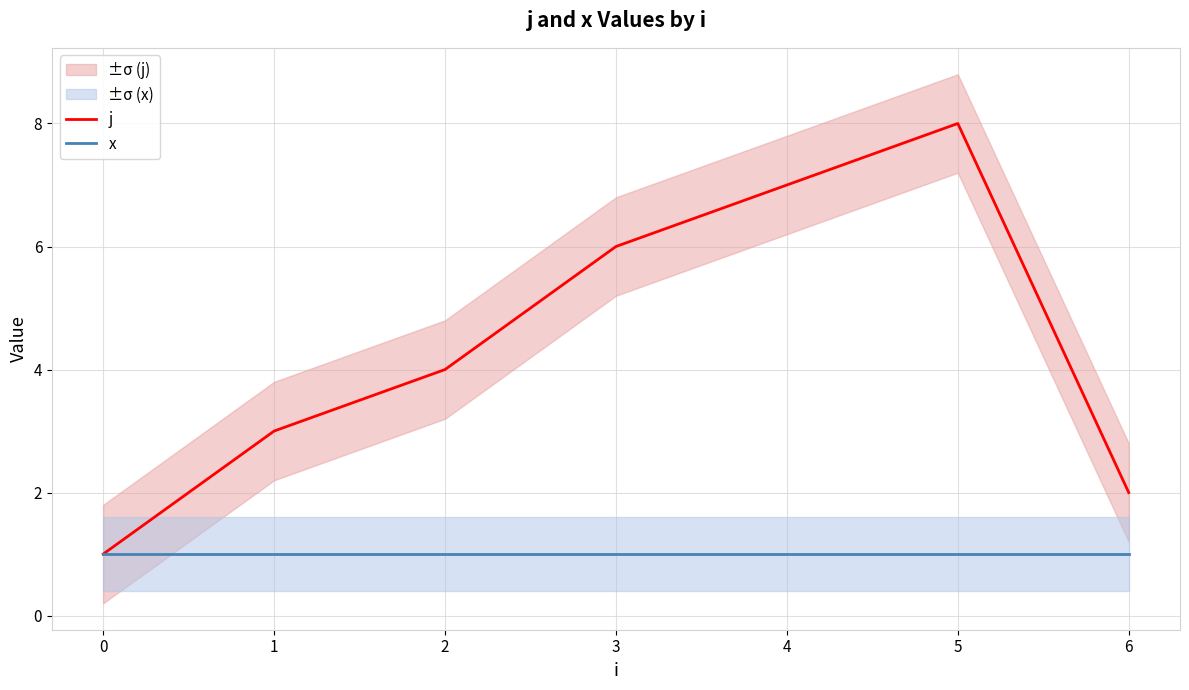

The j series shows 3 at 6. True or false?

False